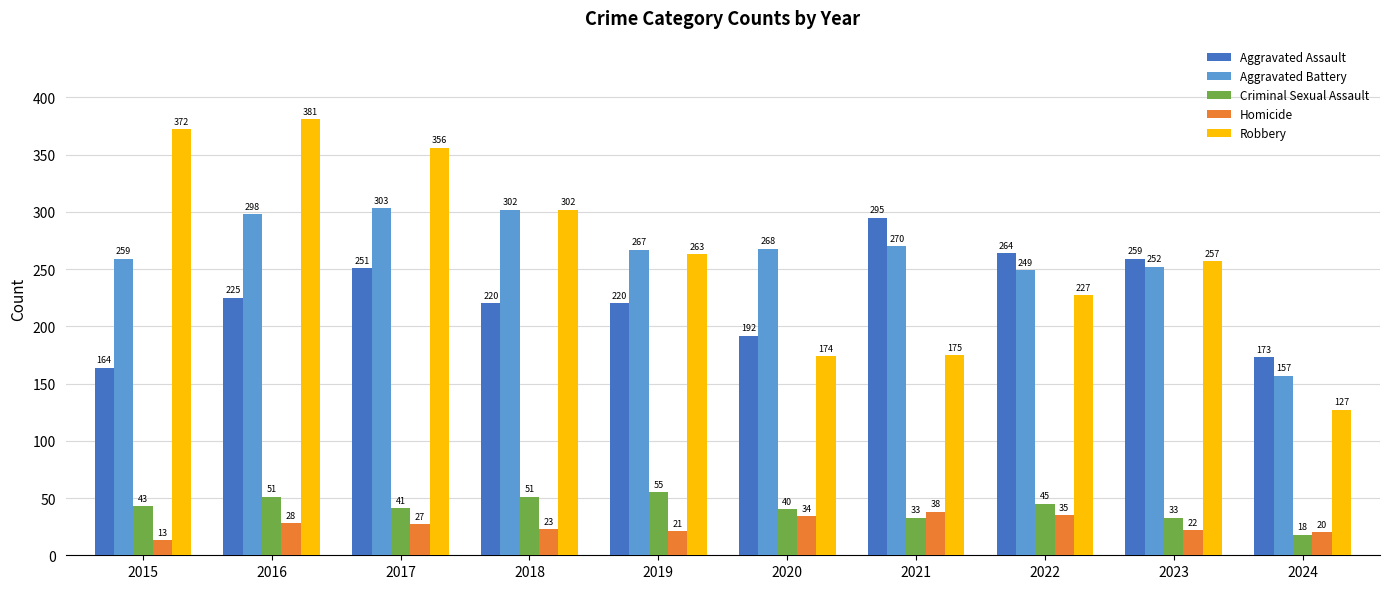

What is the difference between the maximum and minimum values in the Aggravated Assault series?

131